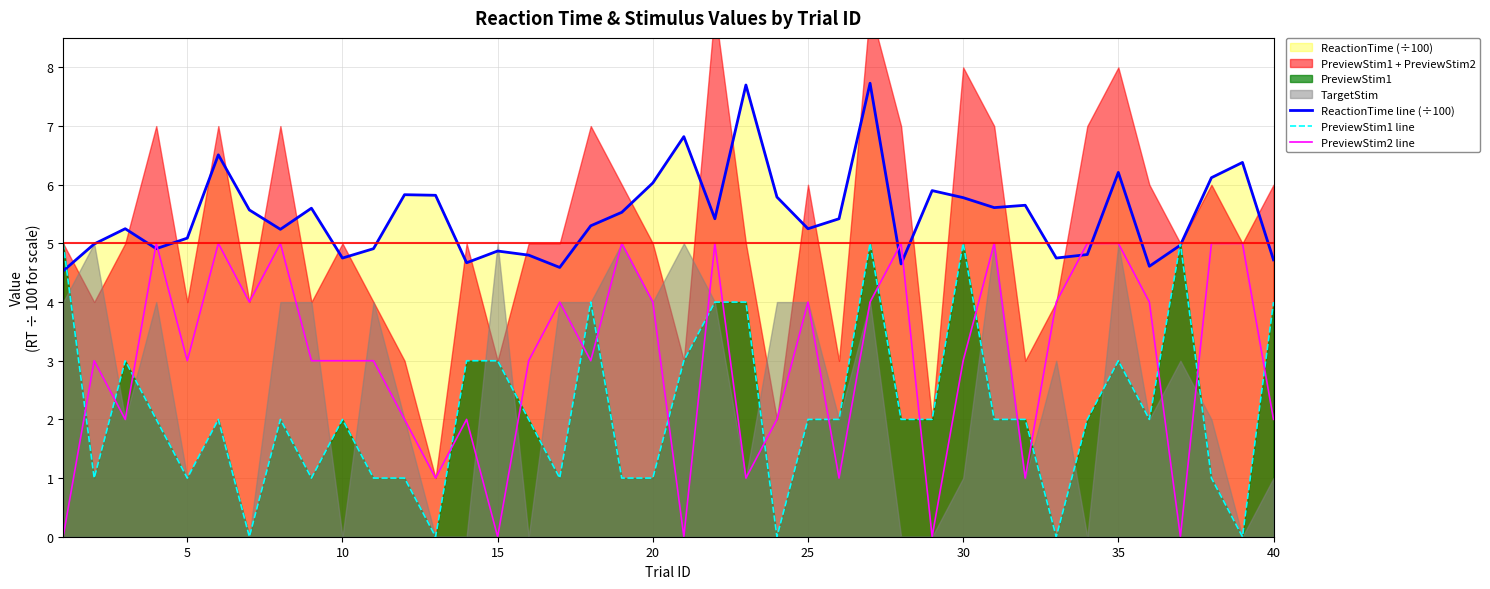

The PreviewStim2 line series shows 0.7 at 10. True or false?

False